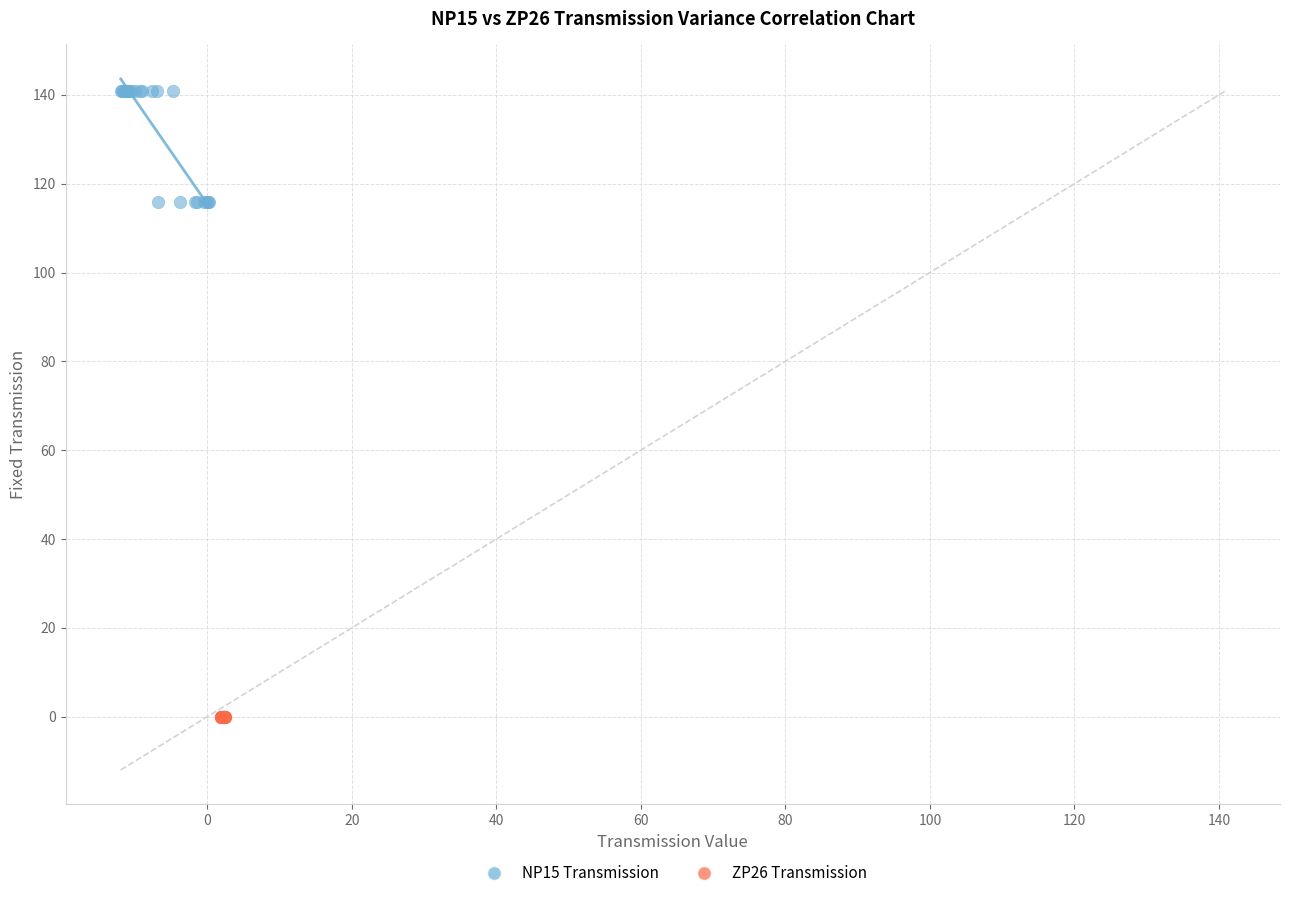

Which series contains the highest Y value?

NP15 Transmission